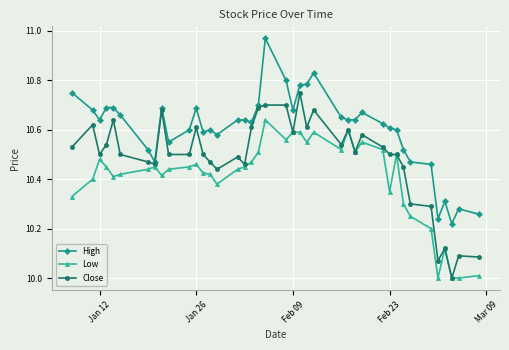

True or false: High has more than 2 points higher than both neighbors.

True